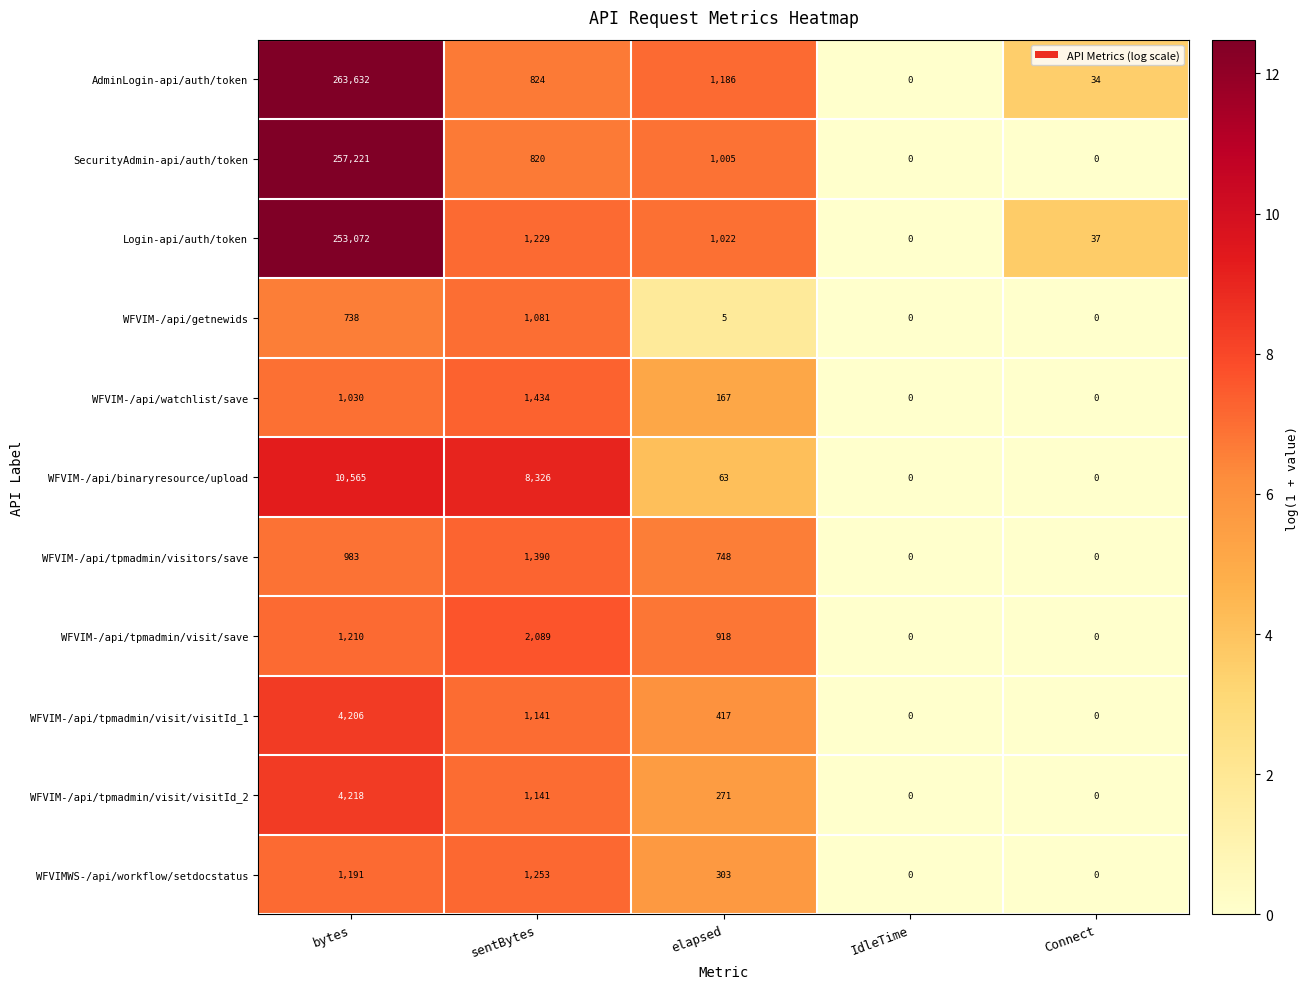

What is the sum of all WFVIMWS-/api/workflow/setdocstatus values?

2747